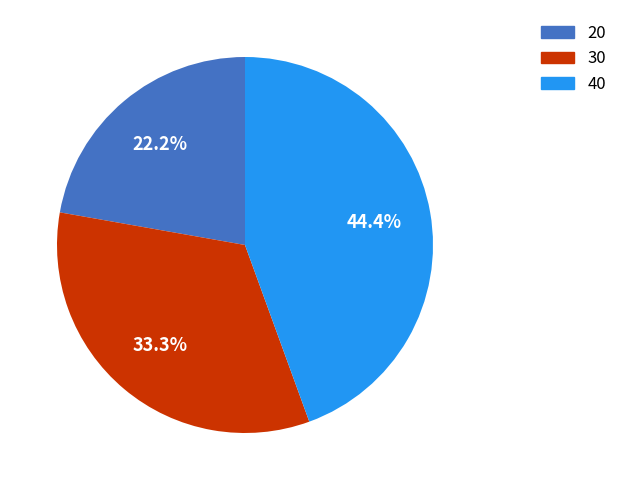

The 20 slice represents 22% of the pie. True or false?

True